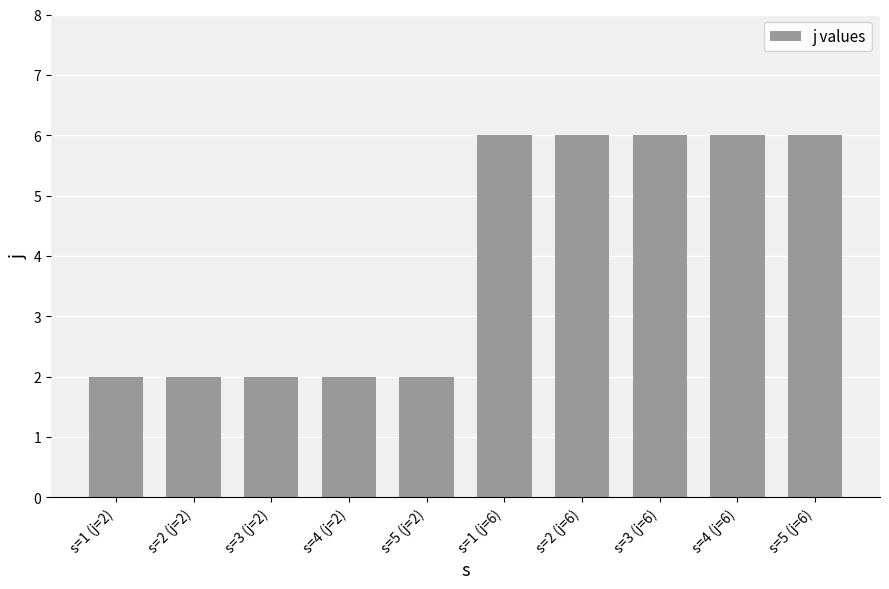

What is the label of the 1st bar from the right?

s=5 (j=6)